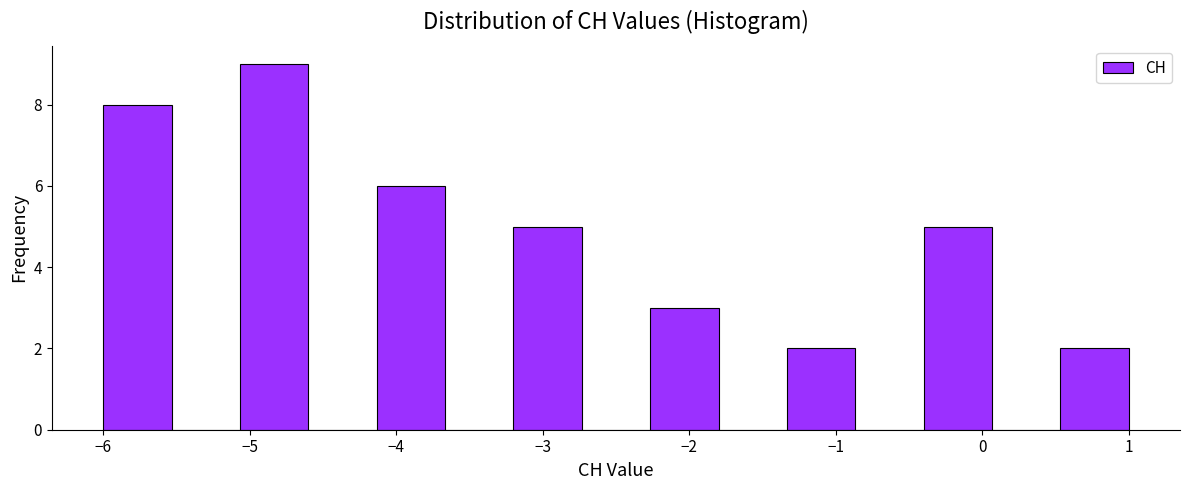

What is the height of the bar covering 0.5 to 1.0 on the x-axis? Neither the bar edges nor the heights are printed on the chart, so give them approximately, as read against the axes.

2